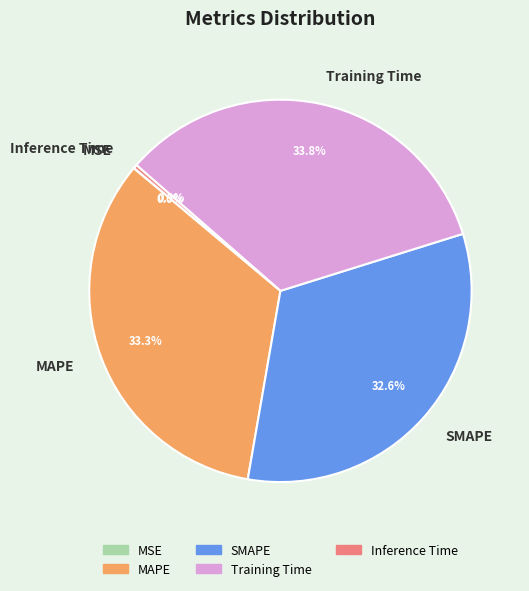

To the nearest percent, what is the difference between the Training Time and SMAPE slice percentages?

1%